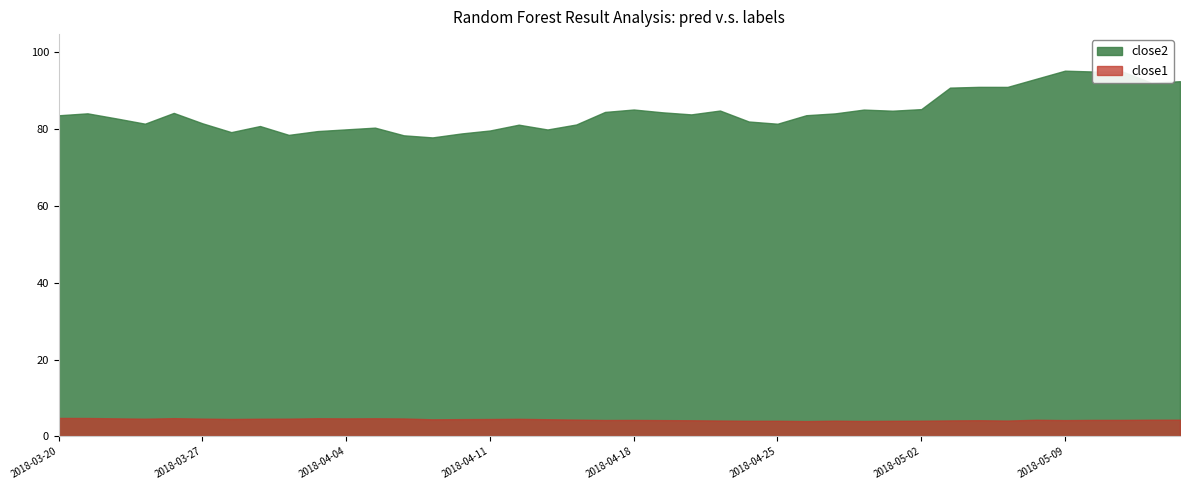

How many data points in close1 are above 4?

38